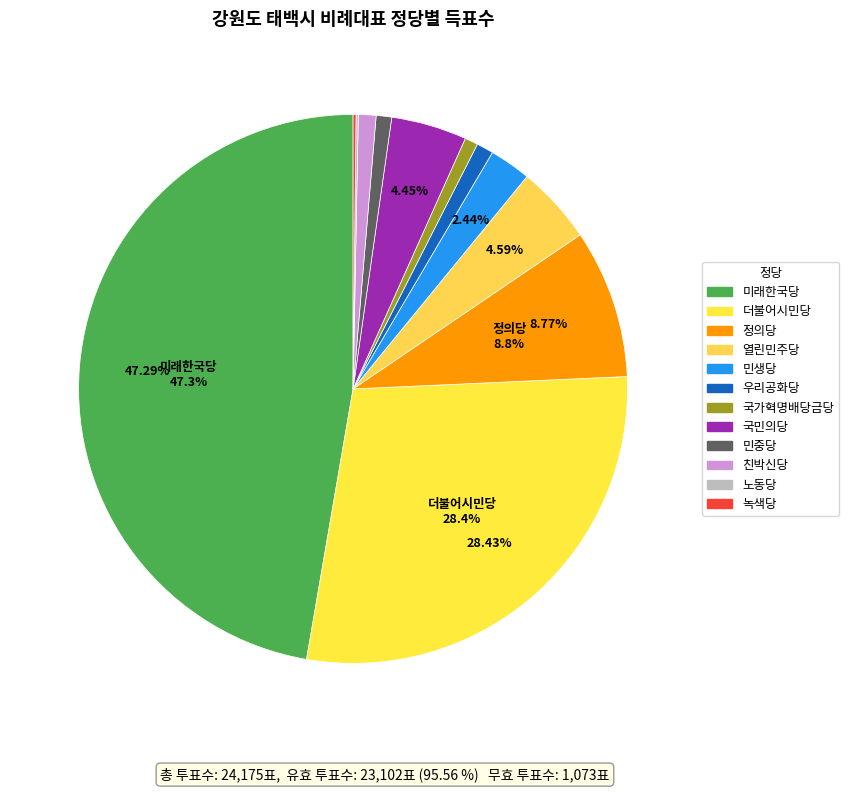

Count the number of slices in the pie.

12